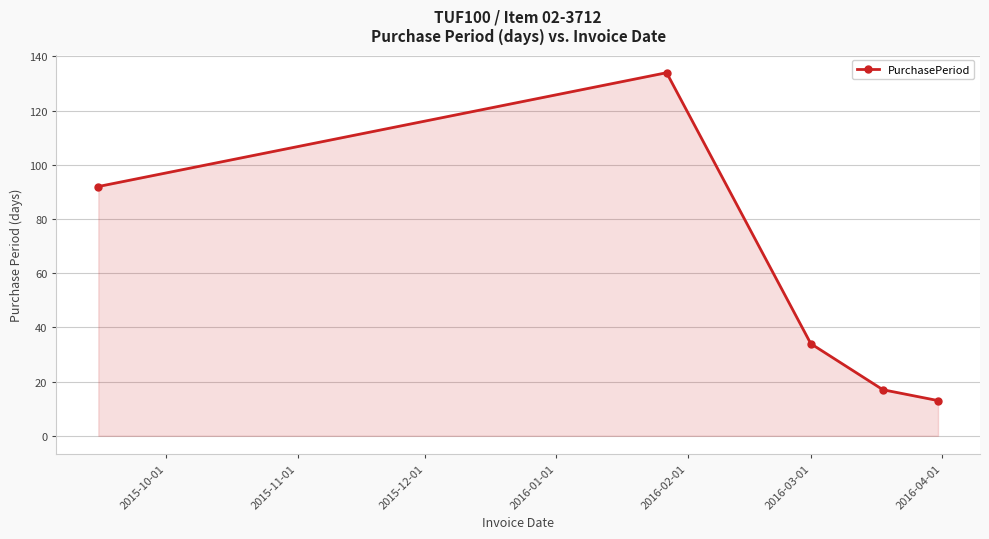

How many interior local peaks (higher than both neighbors) does the data have?

1